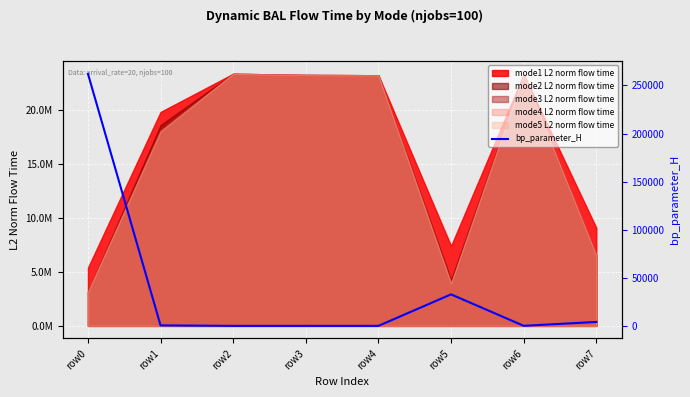

What is the sum of all values?

299638